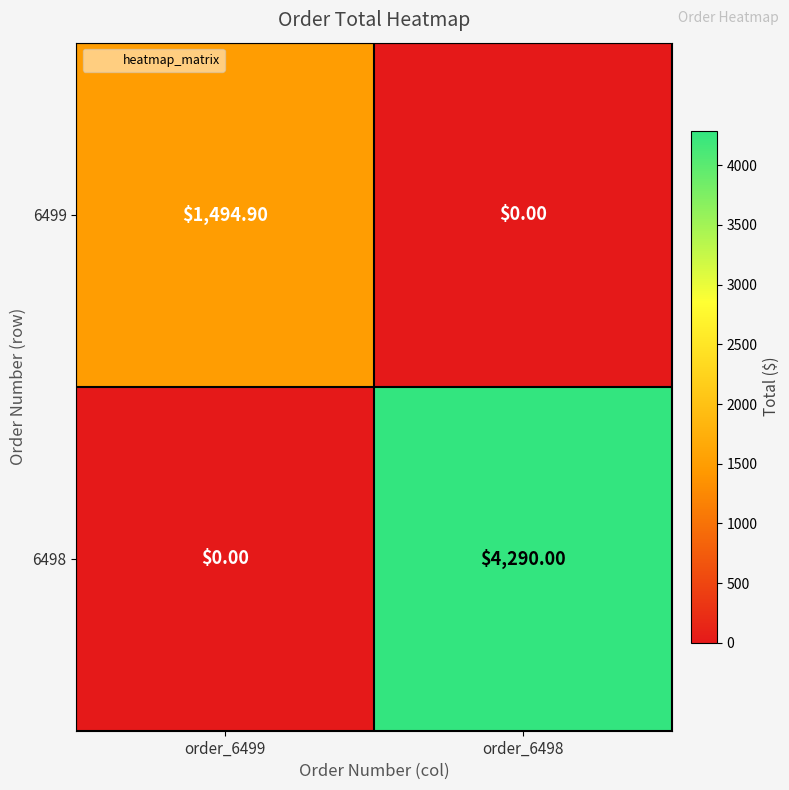

What is the sum of the 6499 values at order_6498 and order_6499?

1494.9